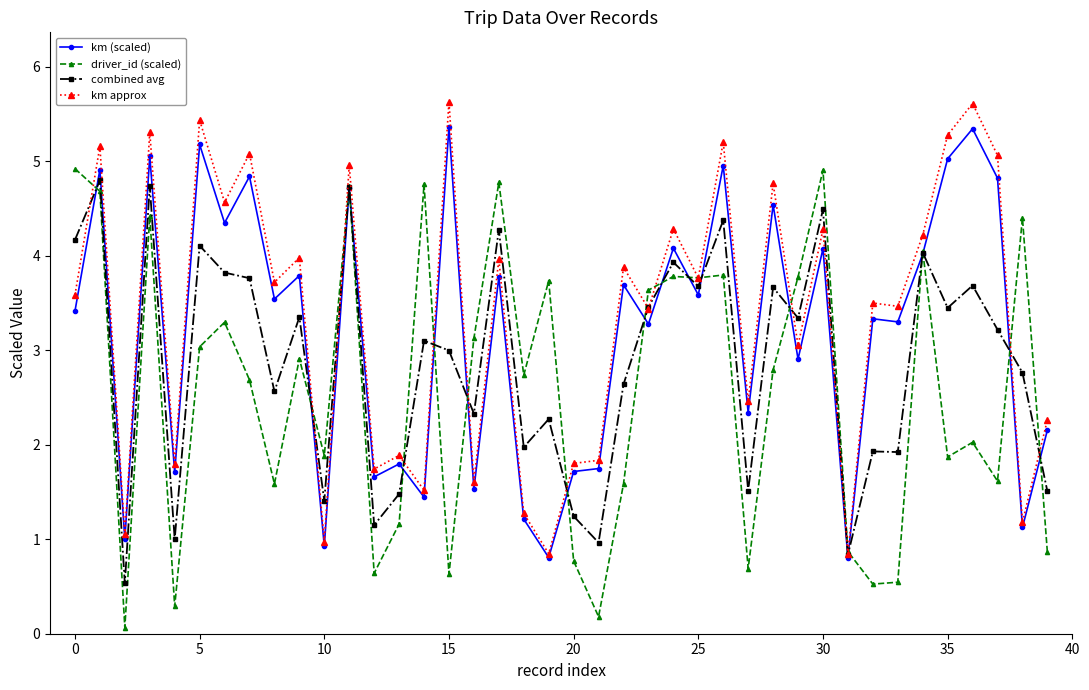

What is the minimum value for km approx?

0.8